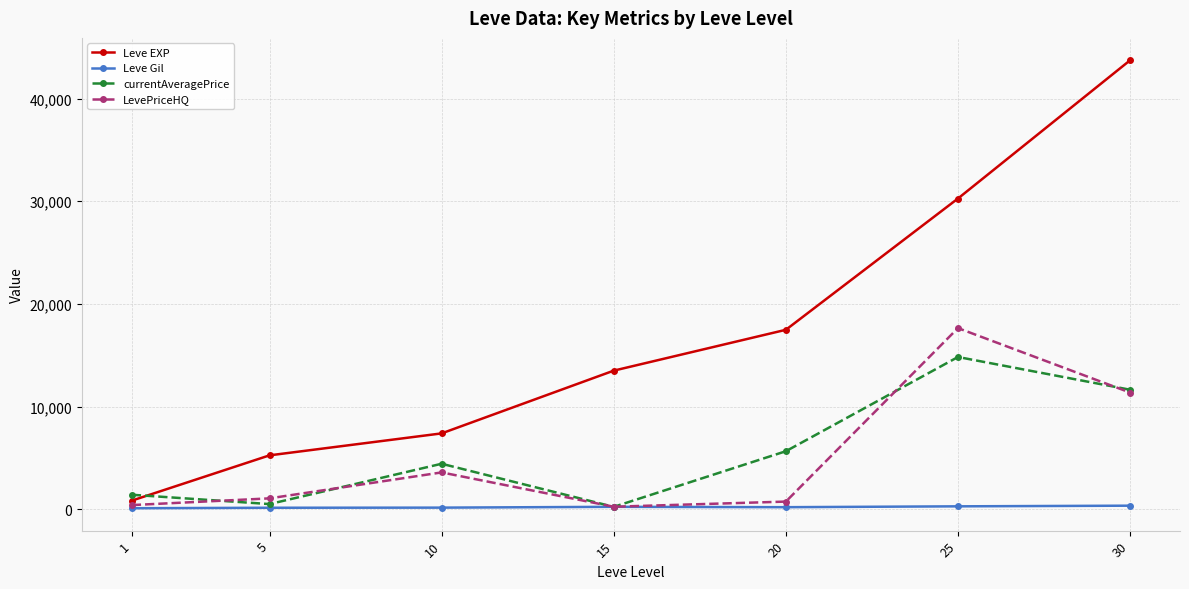

List the series in order of their peak value, highest first.

Leve EXP, LevePriceHQ, currentAveragePrice, Leve Gil